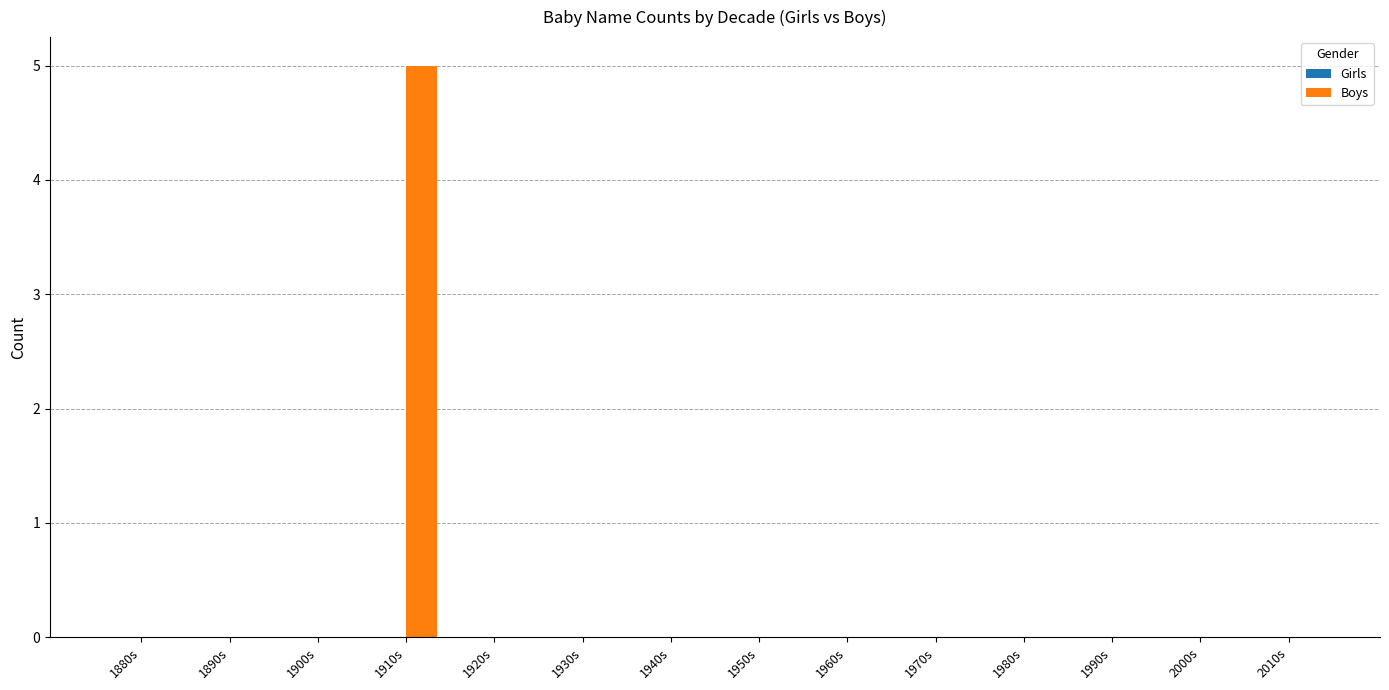

At which category does the chart reach its peak across all series?

1910s